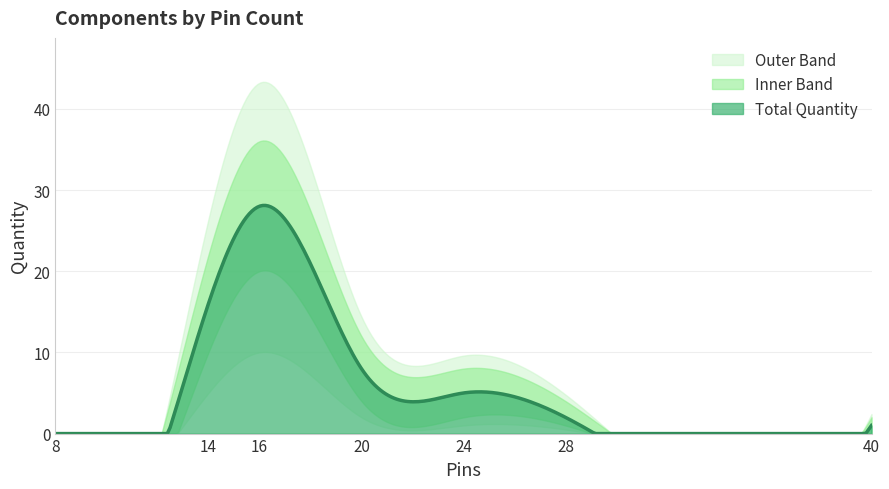

What is the maximum value for Total Quantity?

28.1